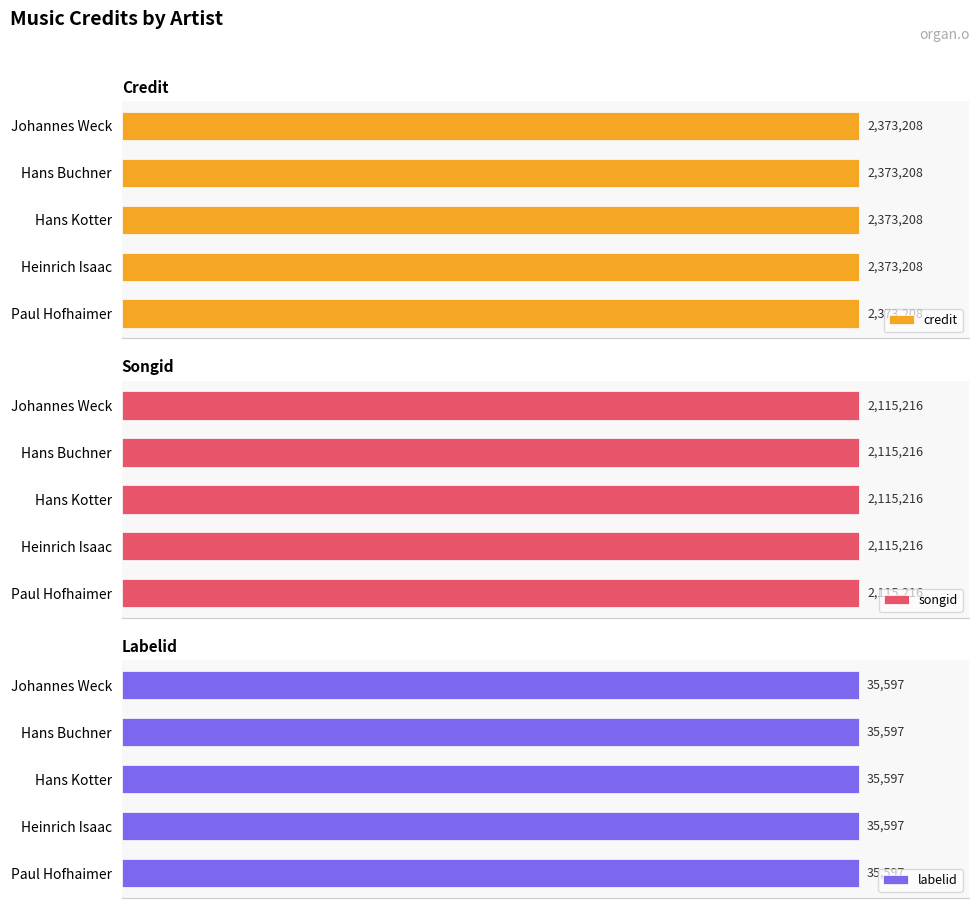

Reading left to right, what are all the values shown in this chart?

credit: Paul Hofhaimer=2373208	Heinrich Isaac=2373208	Hans Kotter=2373208	Hans Buchner=2373208	Johannes Weck=2373208
songid: Paul Hofhaimer=2115216	Heinrich Isaac=2115216	Hans Kotter=2115216	Hans Buchner=2115216	Johannes Weck=2115216
labelid: Paul Hofhaimer=35597	Heinrich Isaac=35597	Hans Kotter=35597	Hans Buchner=35597	Johannes Weck=35597